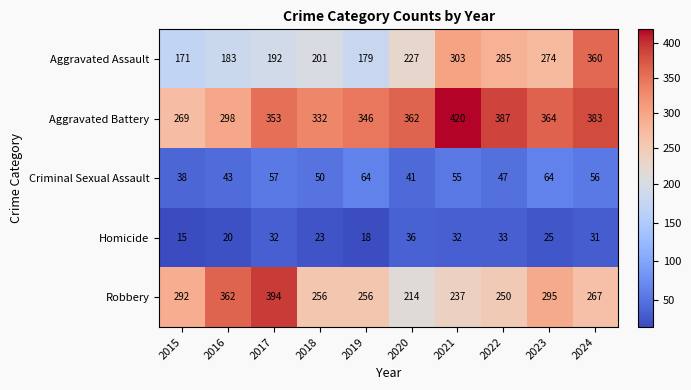

The value of Homicide at 2015 is 15. True or false?

True